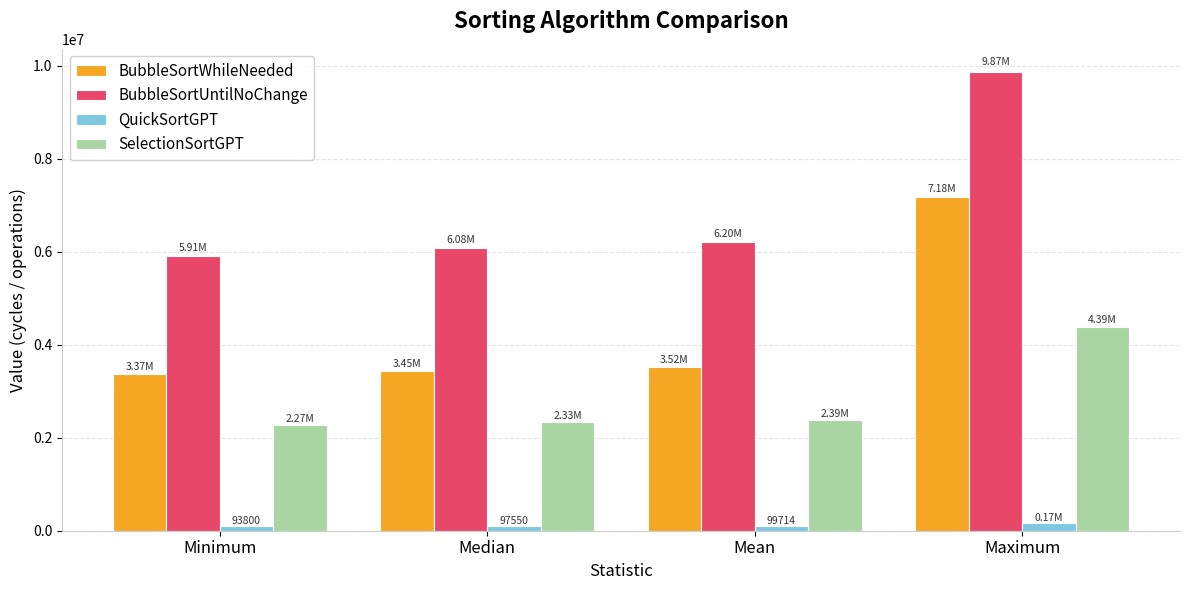

Between Mean and Maximum, which series saw the biggest shift?

BubbleSortUntilNoChange